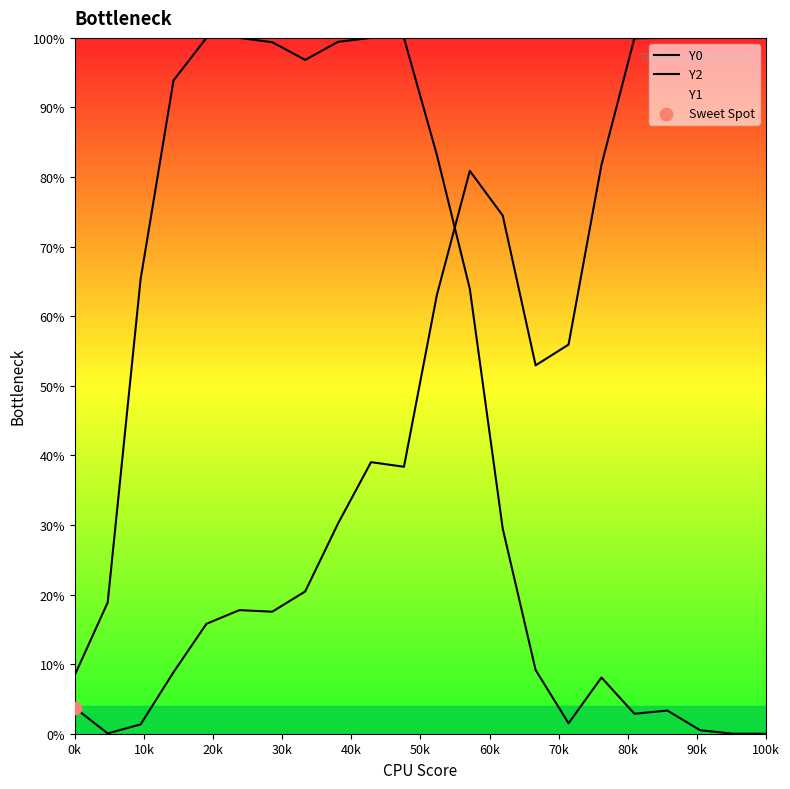

At how many categories does at least one series exceed 0?

22